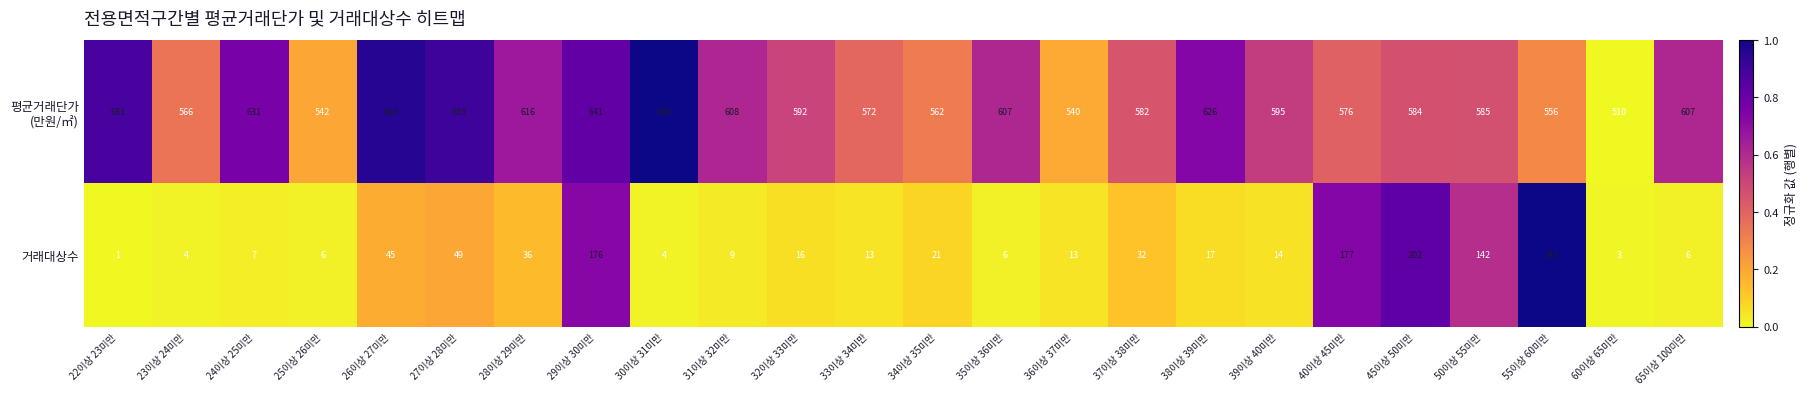

Count the number of categories in the chart.

24